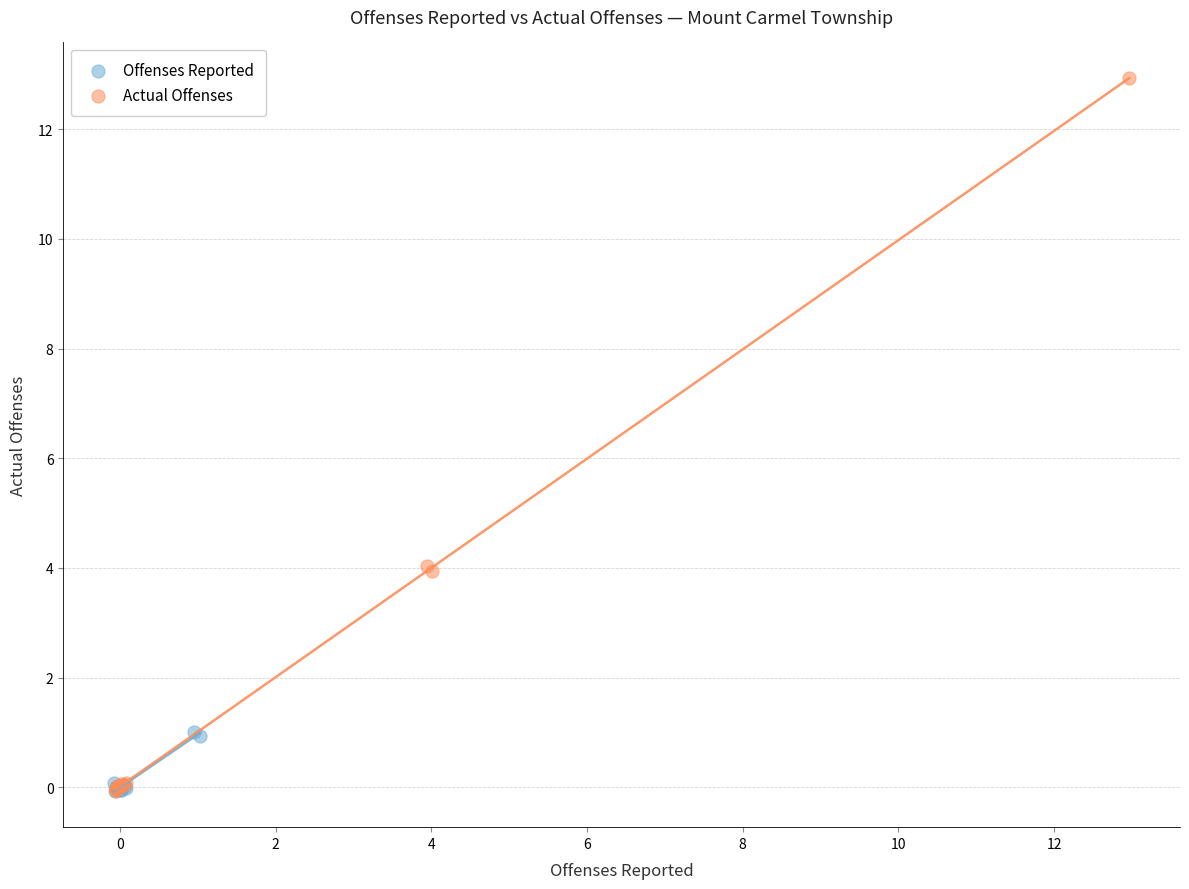

Which series has the largest Y range (max minus min)?

Actual Offenses